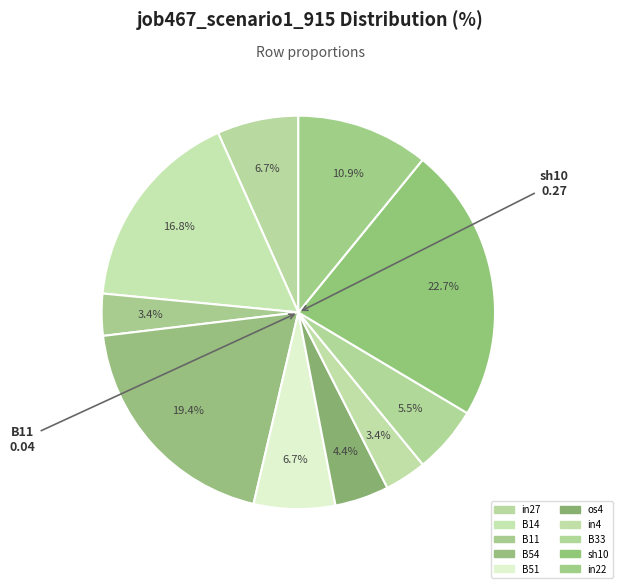

How many segments does this pie chart have?

10